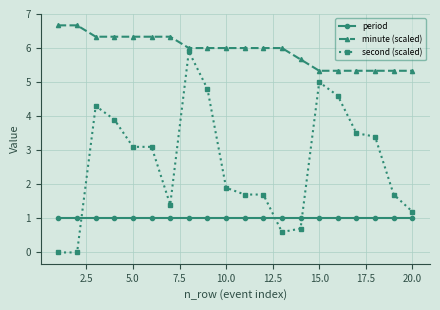

Which series has the largest range (max minus min)?

second (scaled)